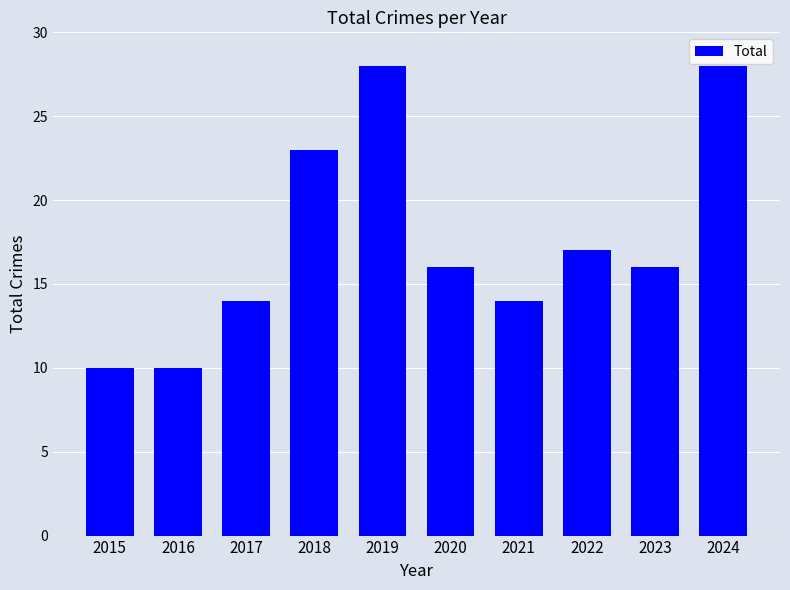

What is the value of the 1st bar from the left?

10